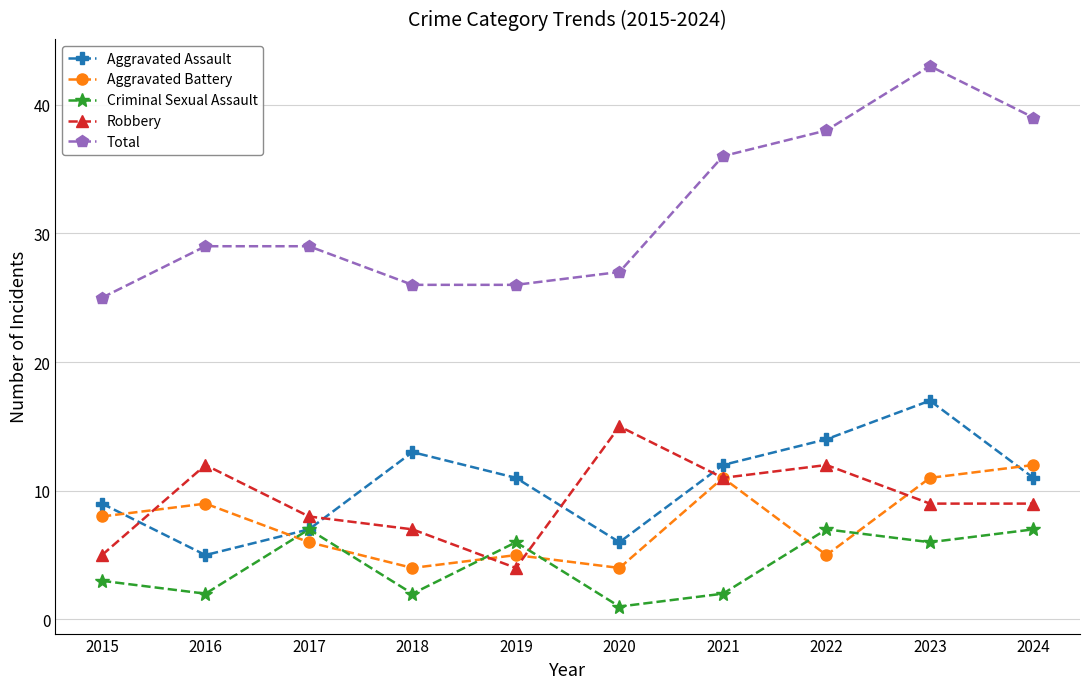

What are all the series names shown in the legend?

Aggravated Assault, Aggravated Battery, Criminal Sexual Assault, Robbery, Total